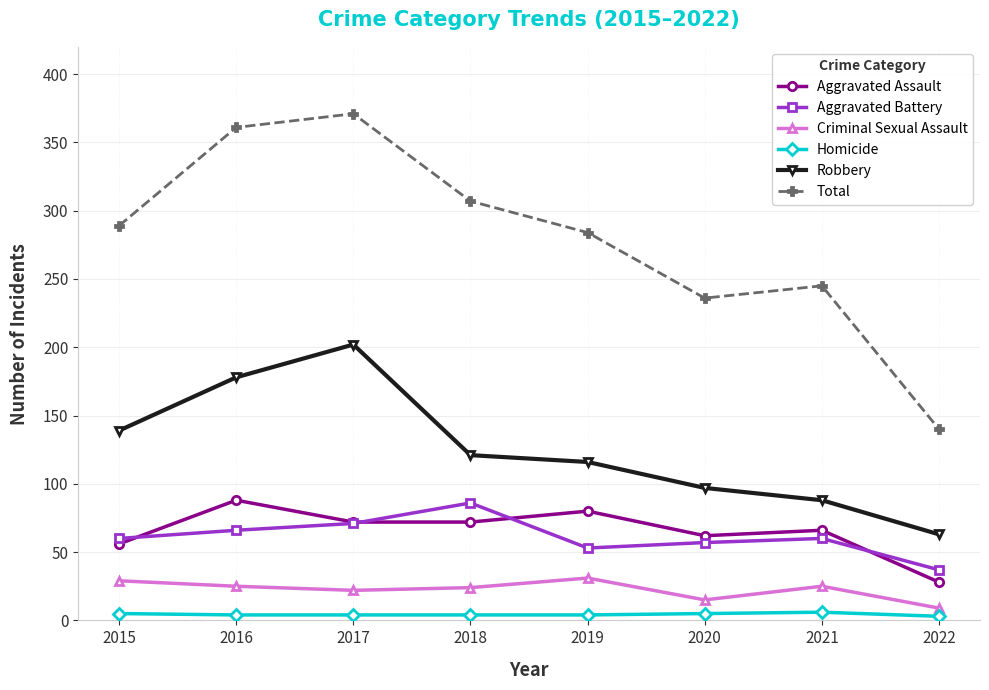

Where is the first local minimum for Total?

2020